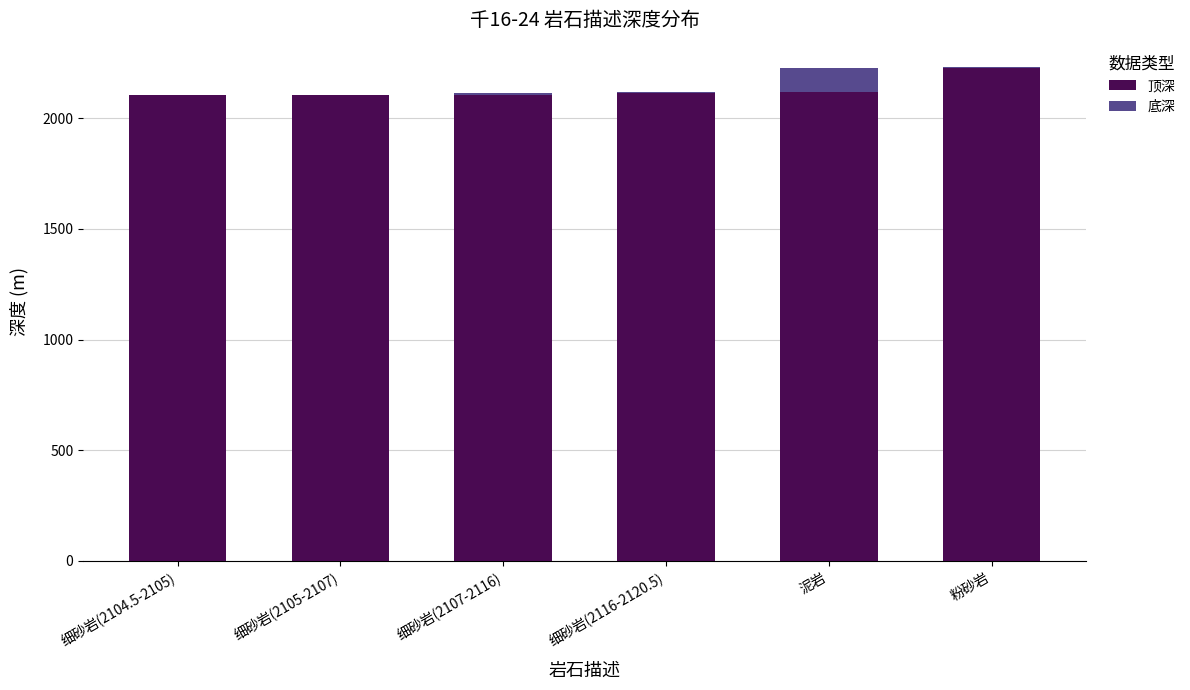

True or false: 顶深 has a value of 587.1 at 泥岩.

False